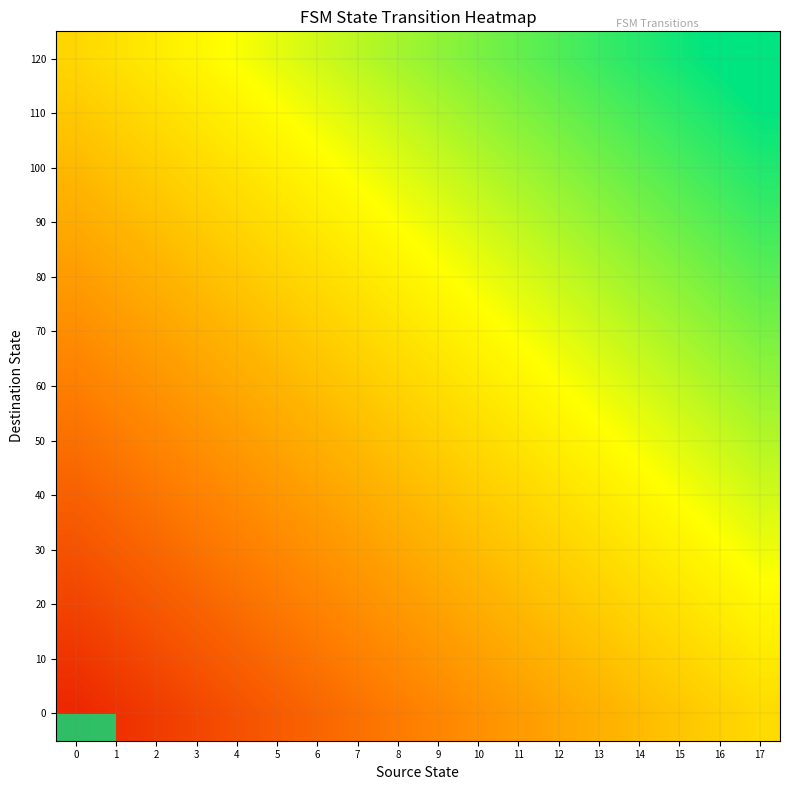

At how many categories does at least one series exceed 8?

18